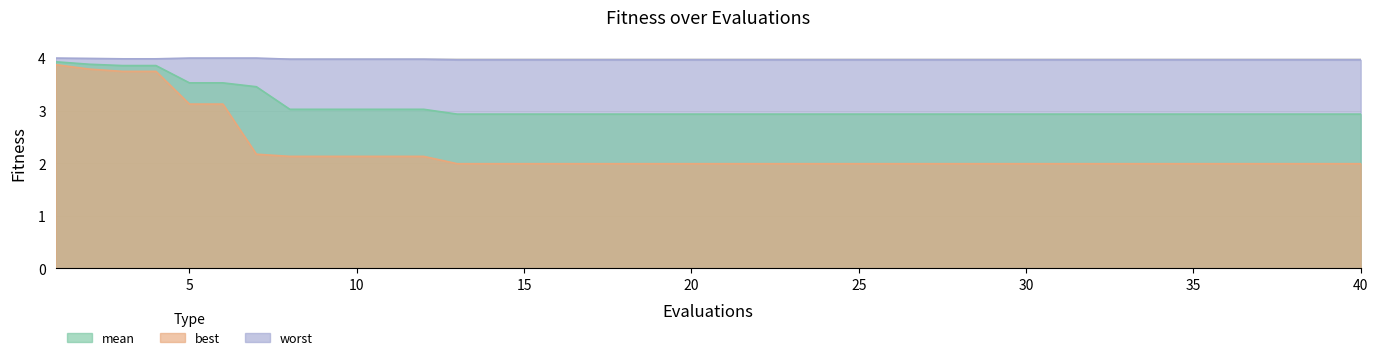

How many categories are shown in the chart?

40